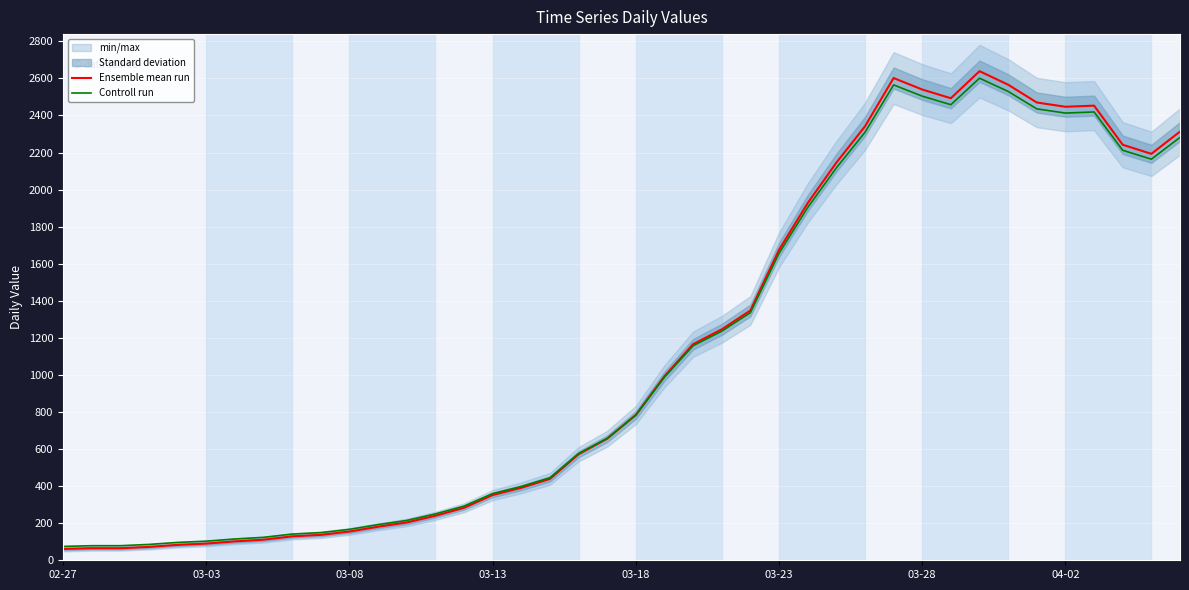

What is the maximum value for Controll run?

2601.2